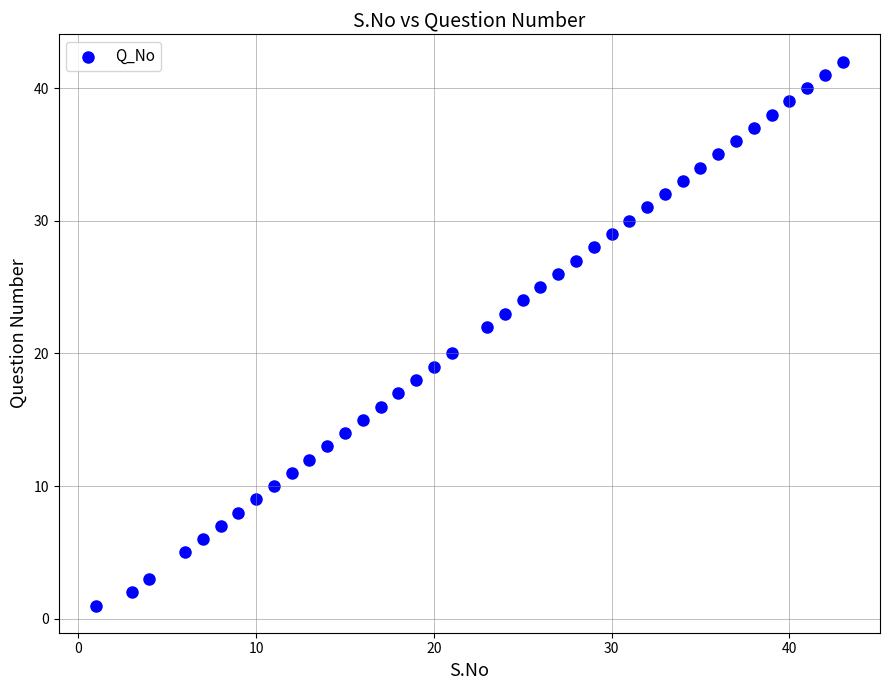

What is the range of Y values (max minus min)?

41